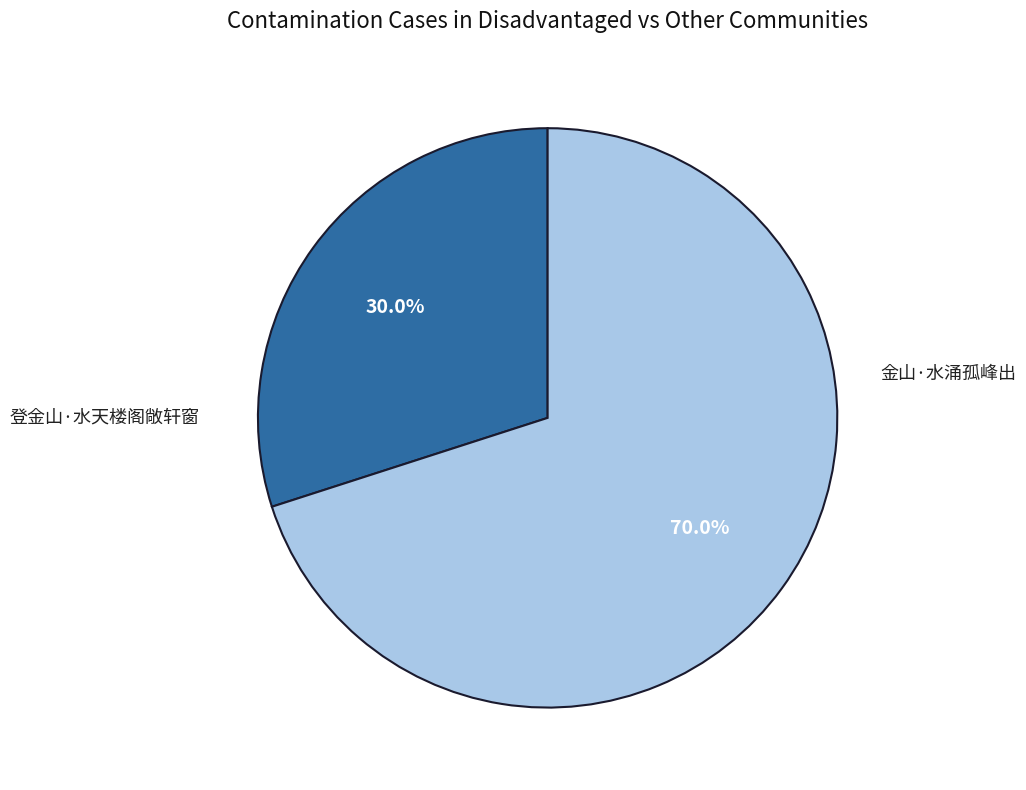

Is there any slice that represents more than half of the pie?

Yes